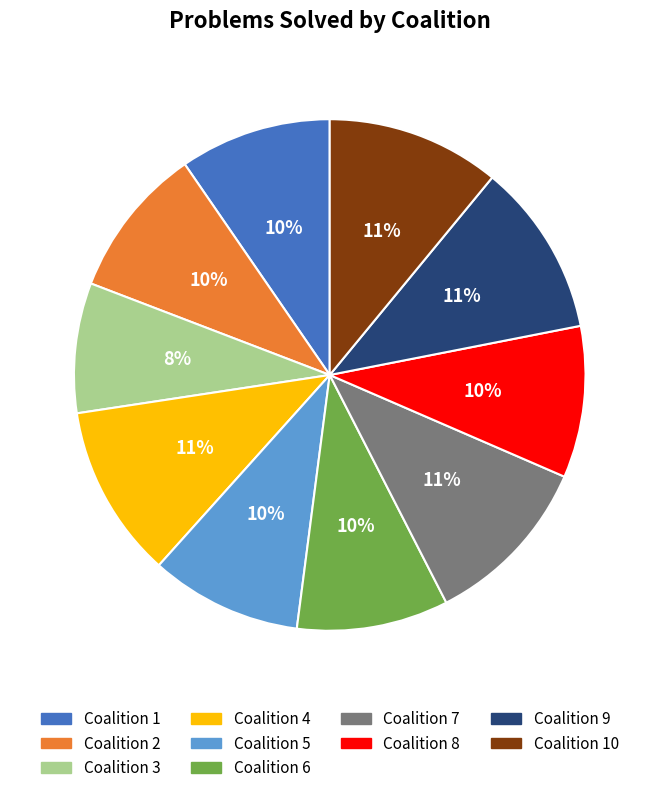

To the nearest percent, what is the difference between the largest and smallest slice percentages?

3%